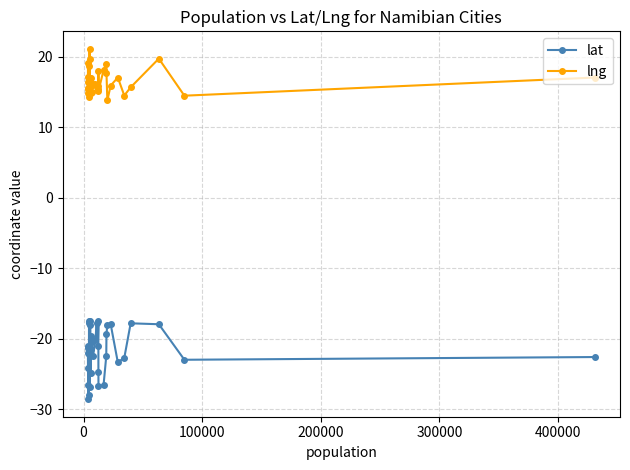

True or false: lng and lat intersect in this chart.

False